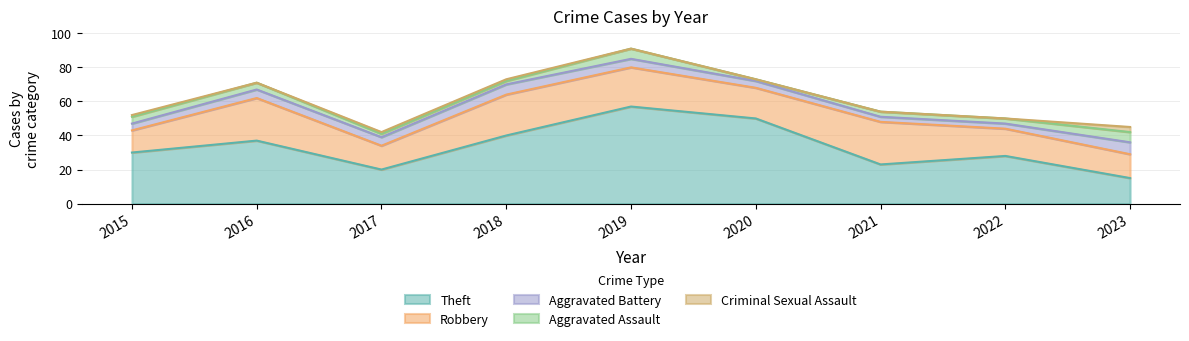

Which series has the largest total across all categories?

Theft